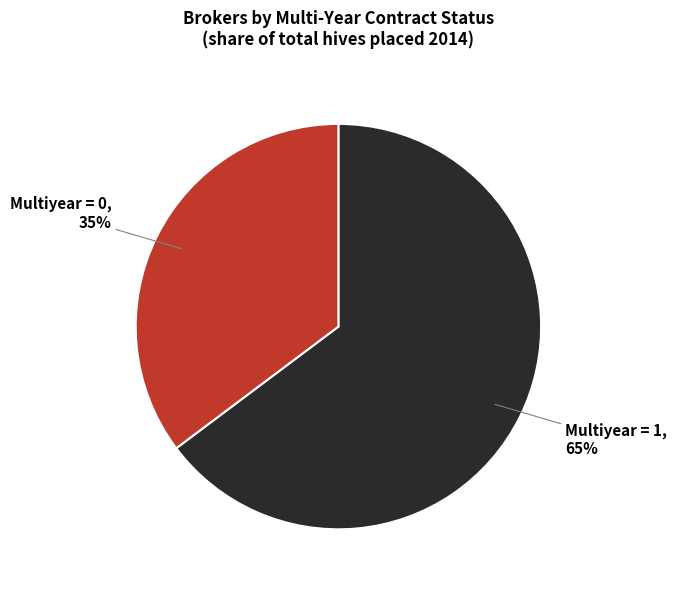

Between Multiyear = 1 and Multiyear = 0, which is larger?

Multiyear = 1